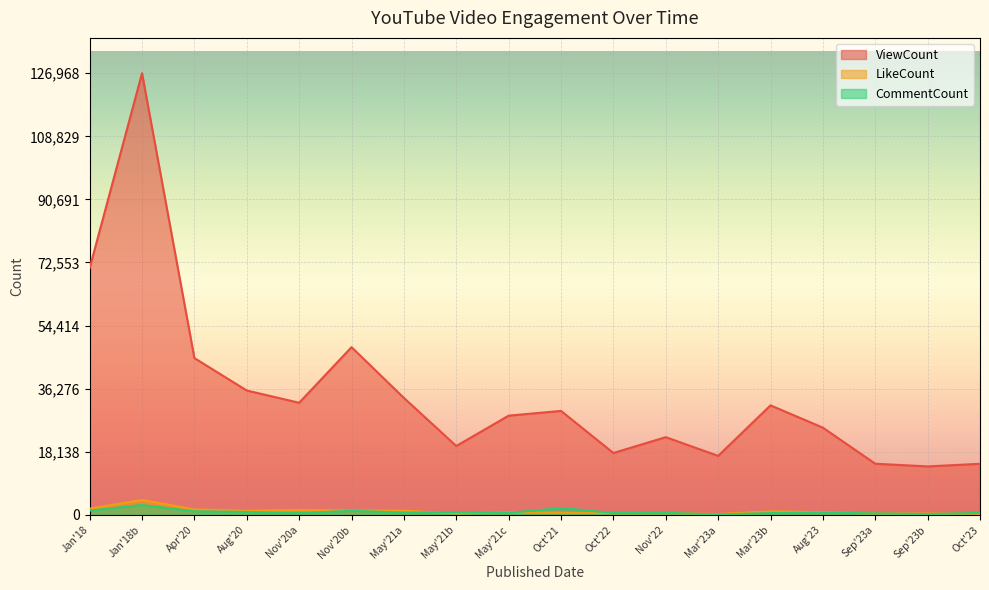

What is the lowest value of the ViewCount series?

13918